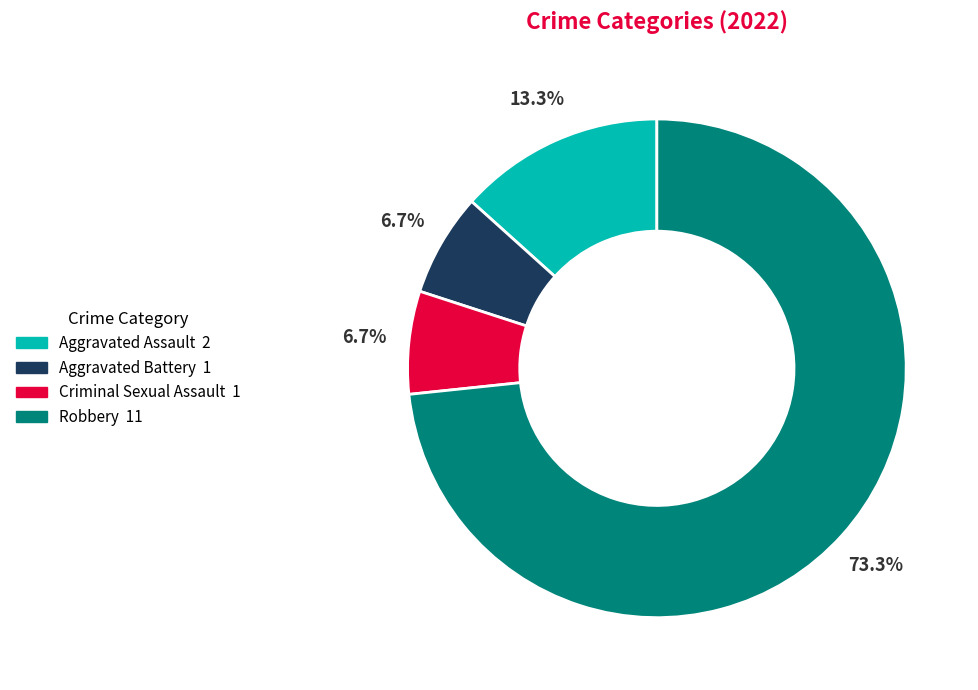

To the nearest percent, what is the difference between the Aggravated Battery and Robbery slice percentages?

67%